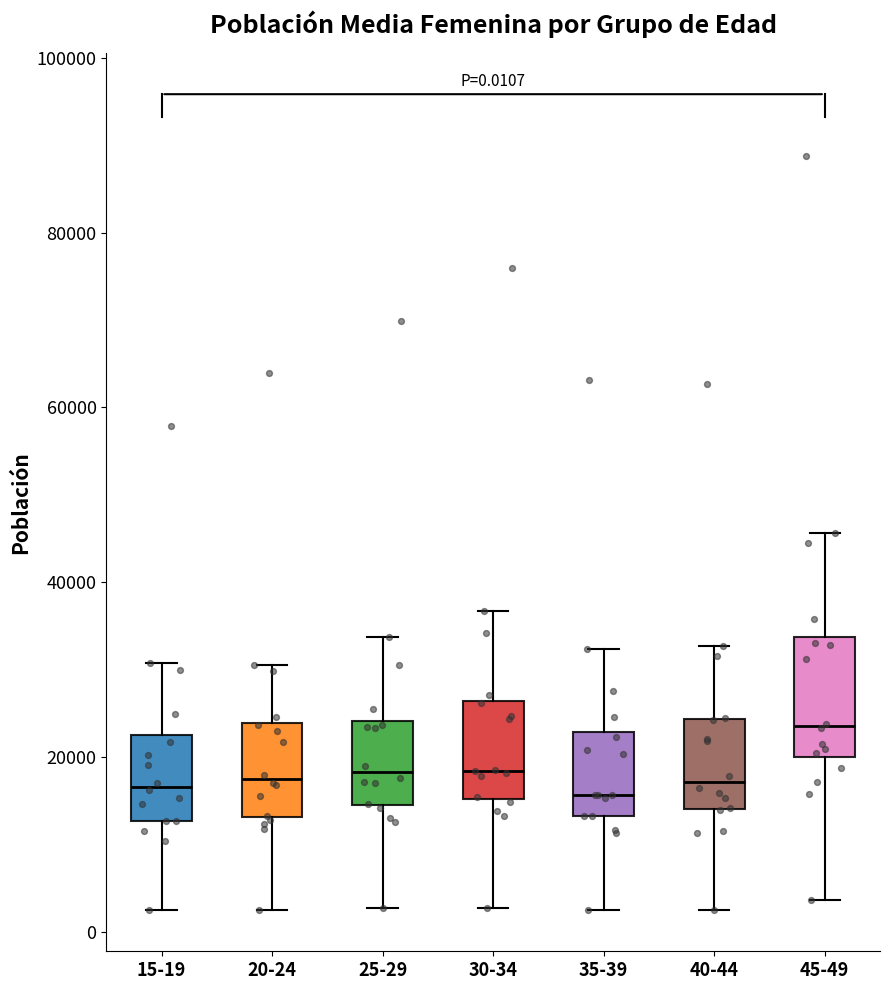

Which box has the highest median line?

45-49